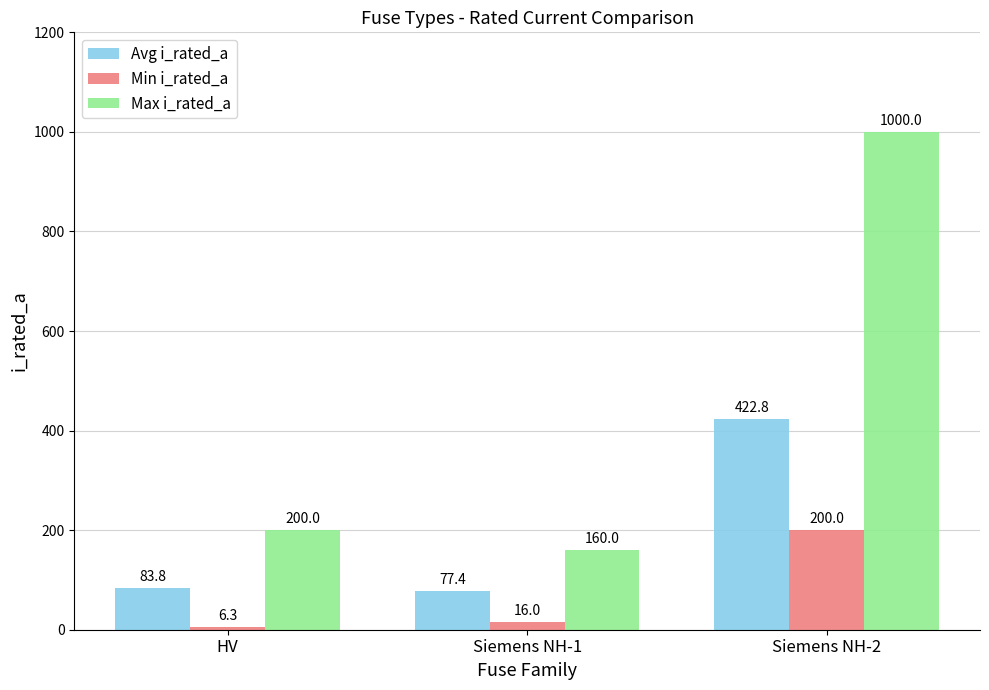

Is the value of Max i_rated_a at Siemens NH-2 greater than the value of Min i_rated_a at HV?

Yes